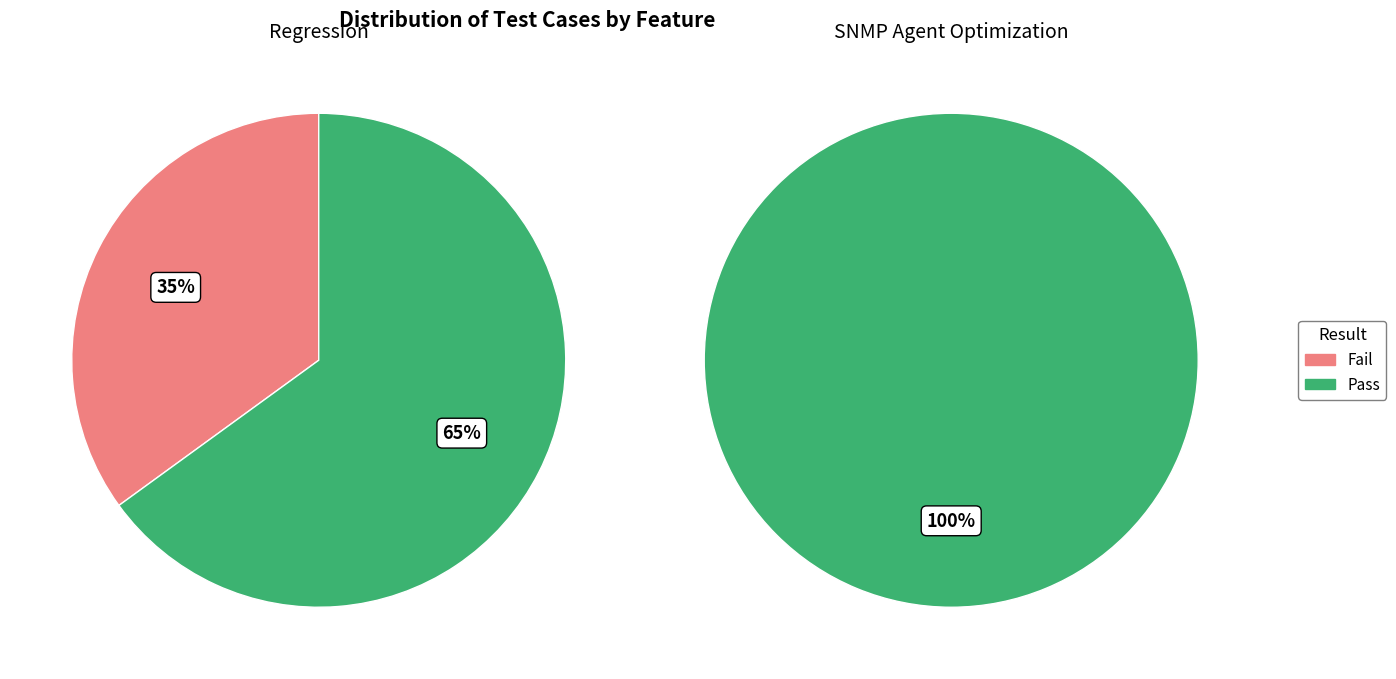

Combined, do Regression and SNMP Agent Optimization account for over 50%?

Yes